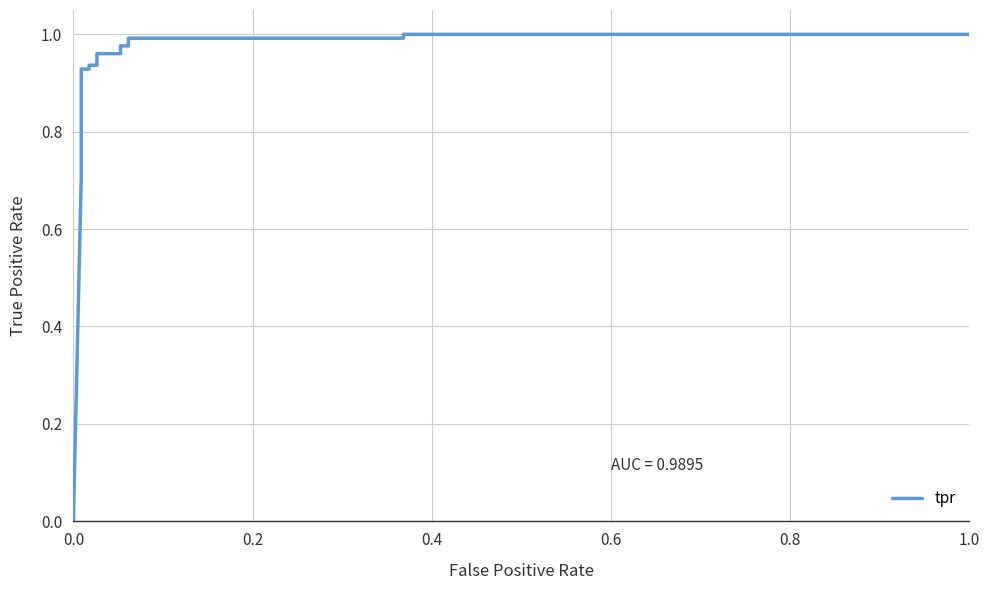

How many data points are above 0?

15